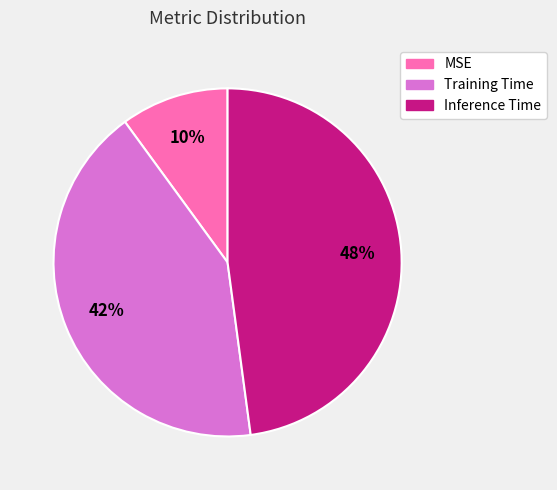

Does Inference Time account for over 50% of the chart?

No